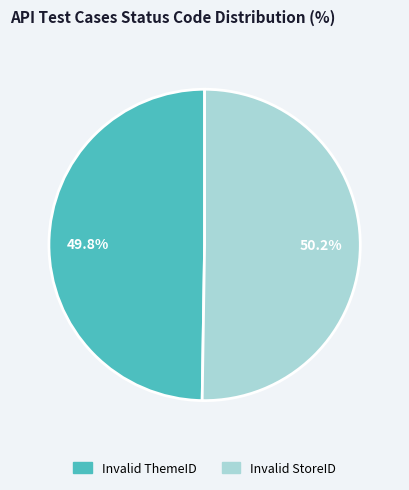

How many segments does this pie chart have?

2